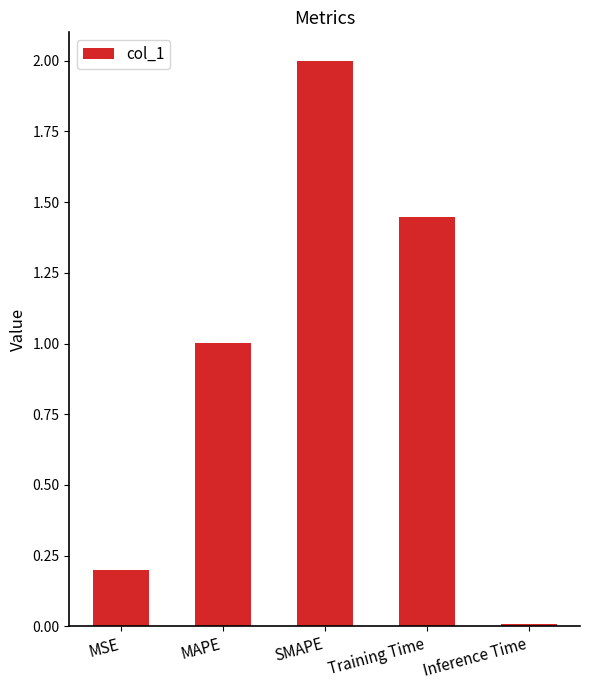

True or false: the data shows 1.0 at MAPE.

True